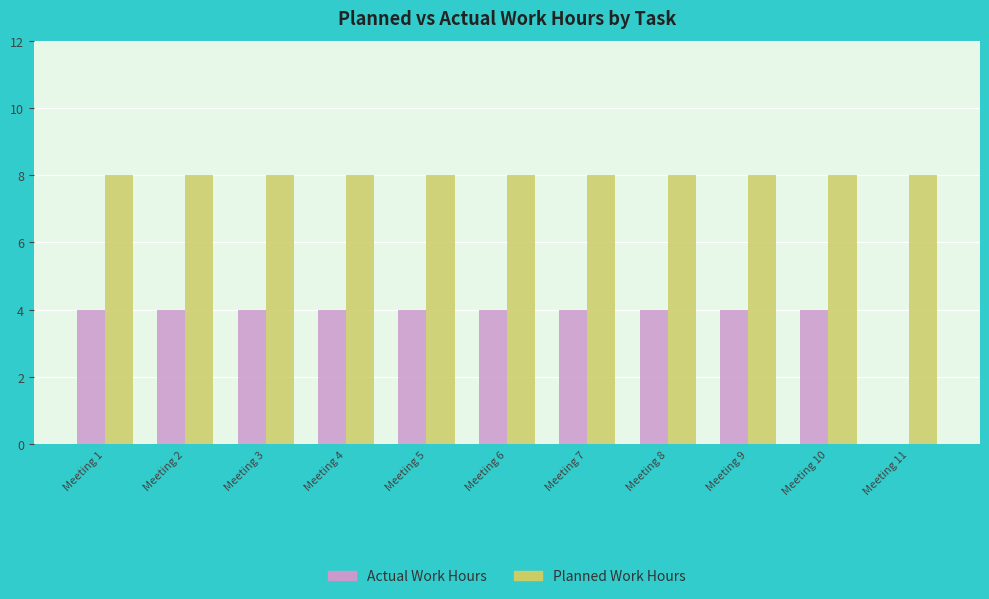

What is the maximum value for Planned Work Hours?

8